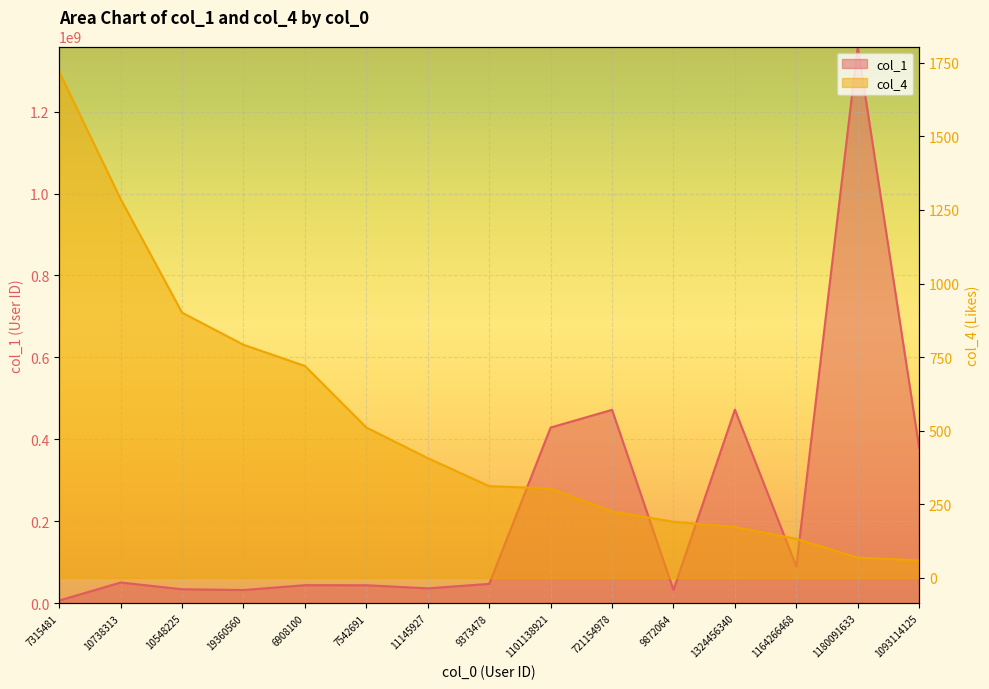

Reading left to right, list all the values displayed in this chart.

col_1: 6793316	50792383	34272600	32399294	44231070	44010249	36470498	47388508	428860138	472064750	32677619	472496188	89839751	1358762654	379470584
col_4: 1719	1287	901	792	720	511	407	312	304	226	191	173	133	69	60